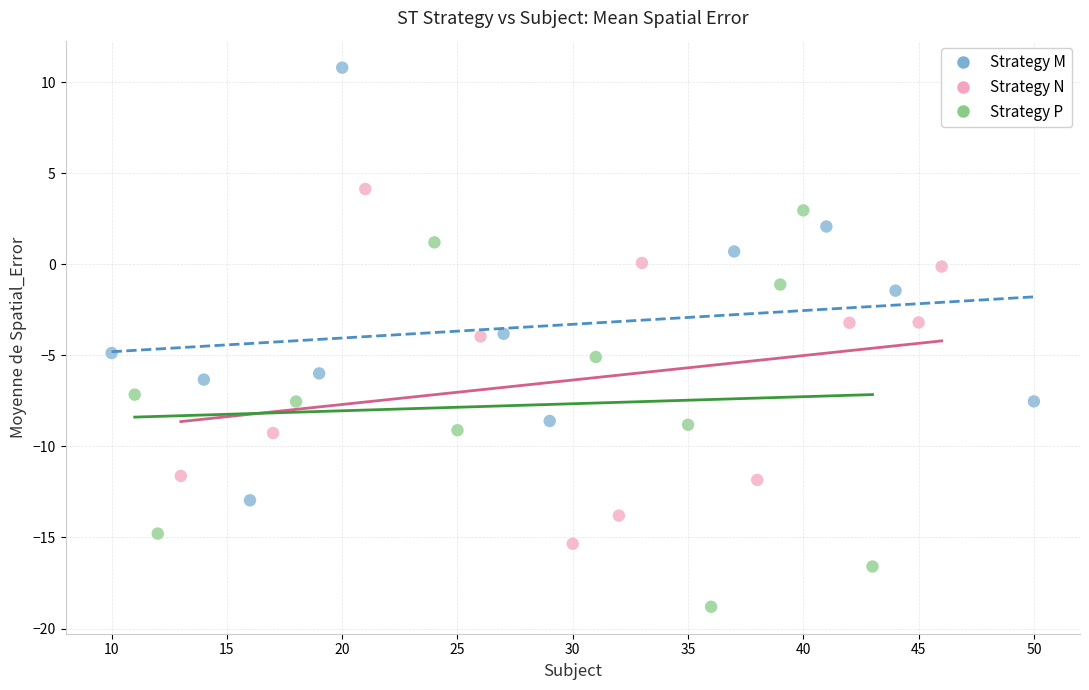

Which series contains the highest Y value?

Strategy M